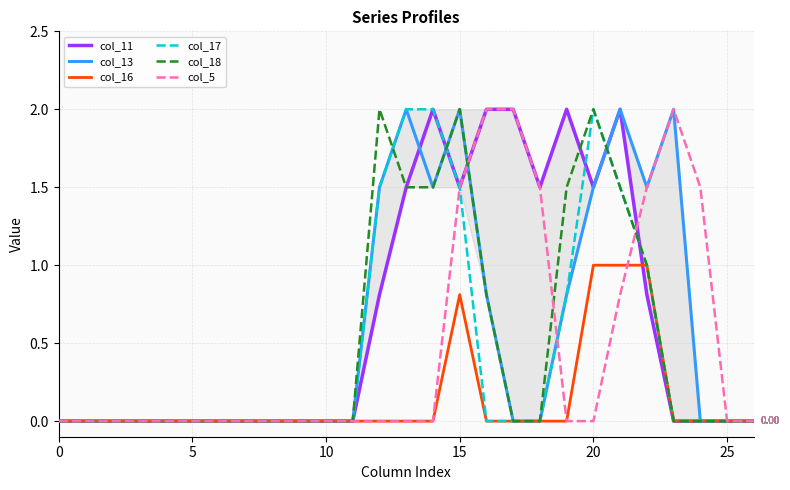

Does the chart display data point markers on the line(s)?

No